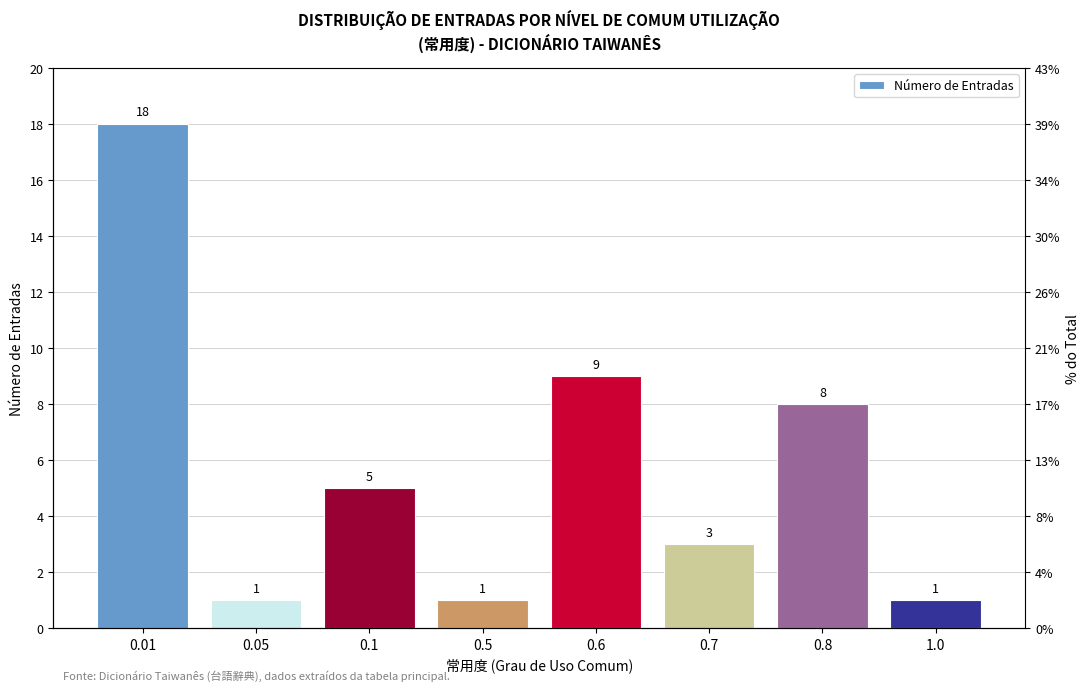

Reading left to right, transcribe all the data shown in this chart.

0.01=18	0.05=1	0.1=5	0.5=1	0.6=9	0.7=3	0.8=8	1.0=1